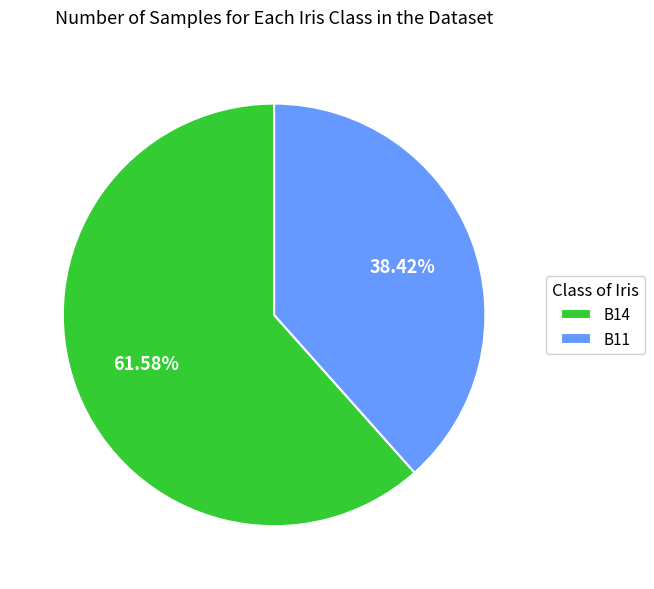

Rank the categories by value from highest to lowest.

B14, B11